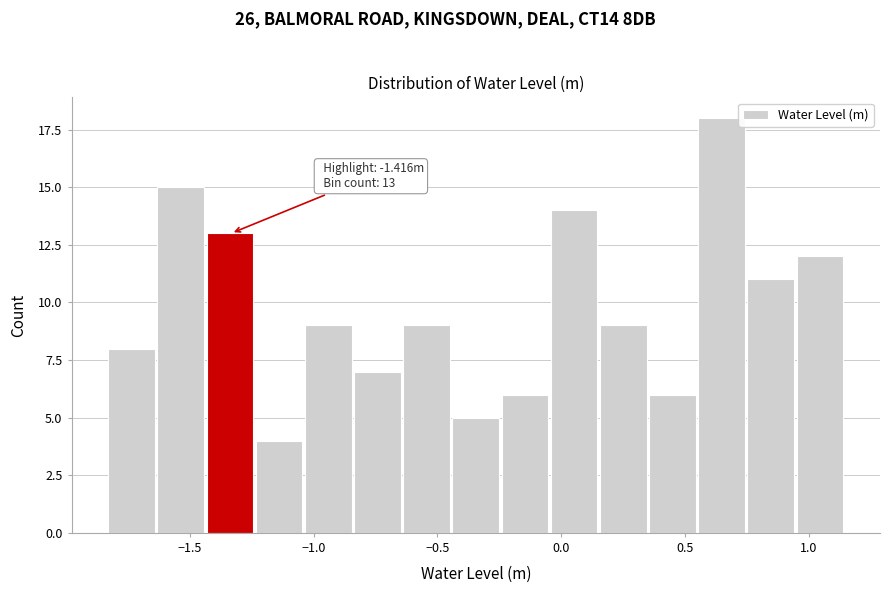

Read against the x-axis, roughly where is the centre of the tallest bar?

0.65